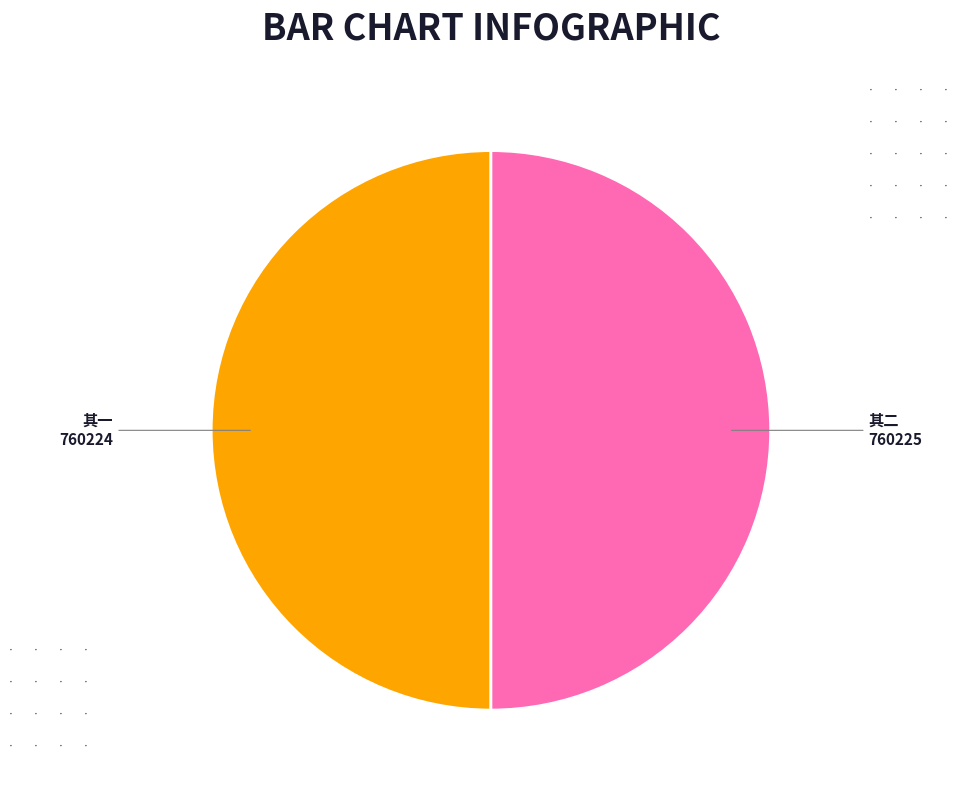

Is it true that 其二 is 50% of the pie?

True